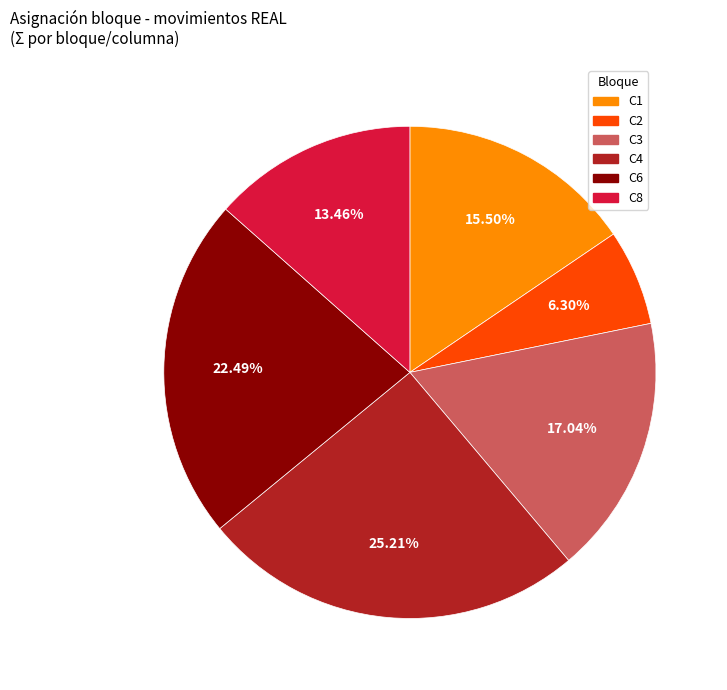

How much of the chart is everything except C2?

93.7%